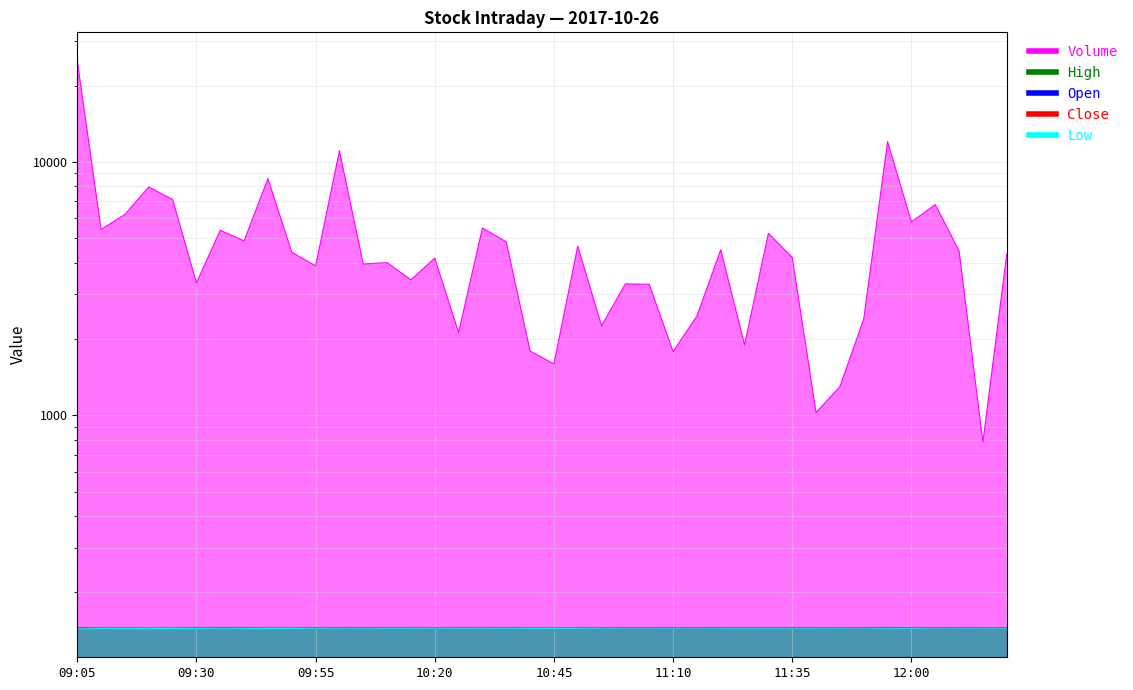

Which series has the widest spread of values?

Volume